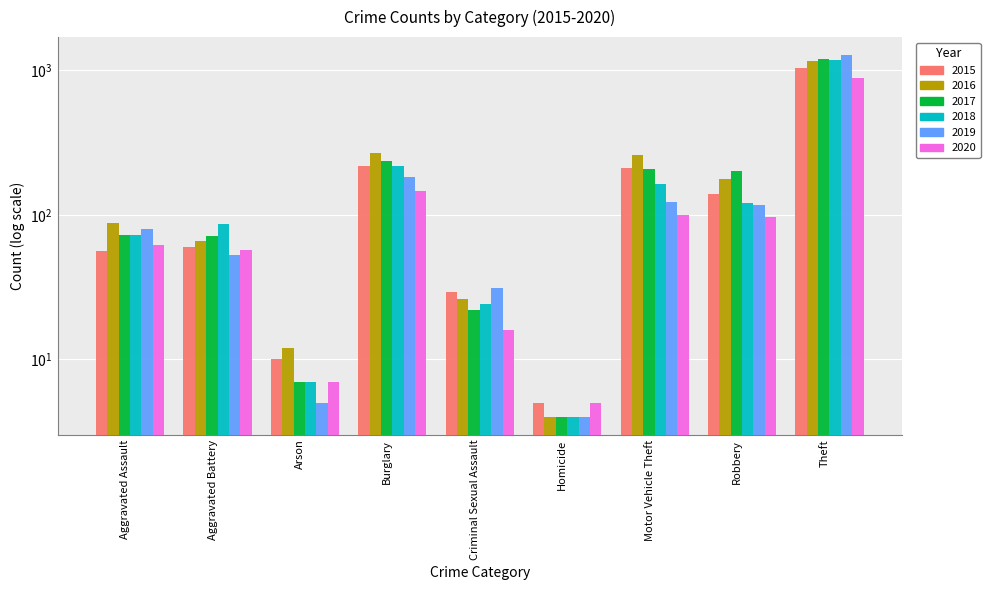

At which label does 2019 reach its minimum?

Homicide